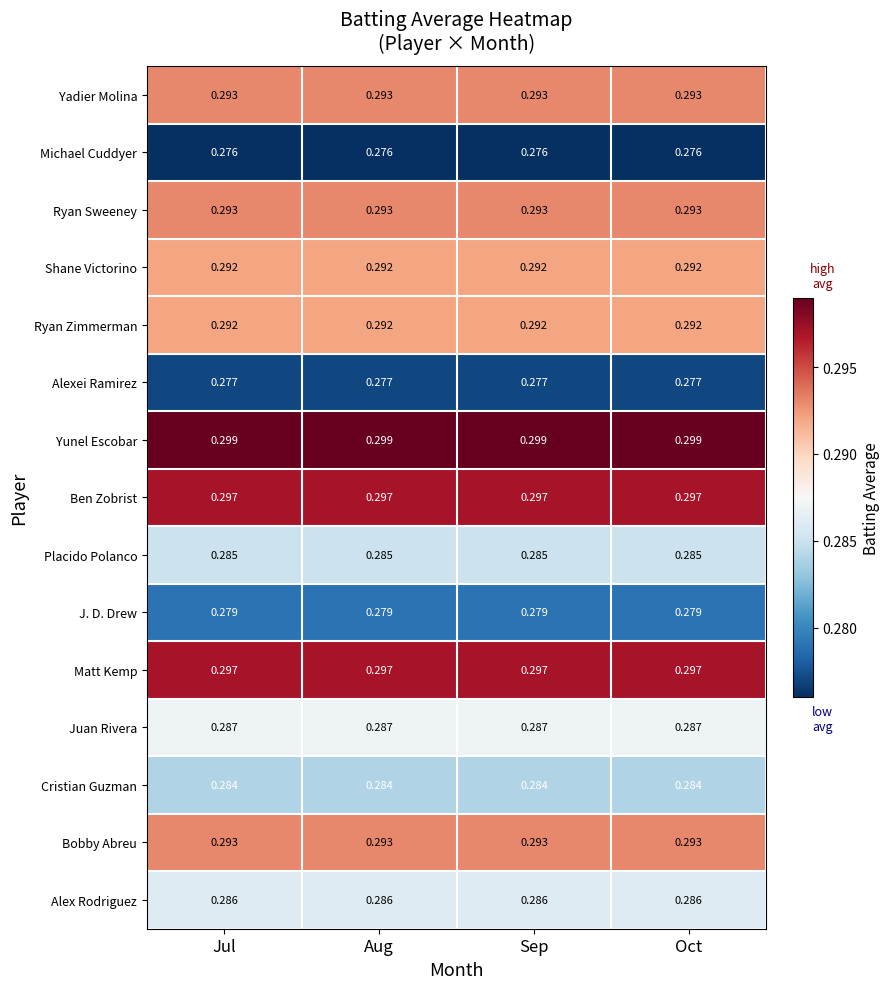

Which series has the largest total across all categories?

Yunel Escobar